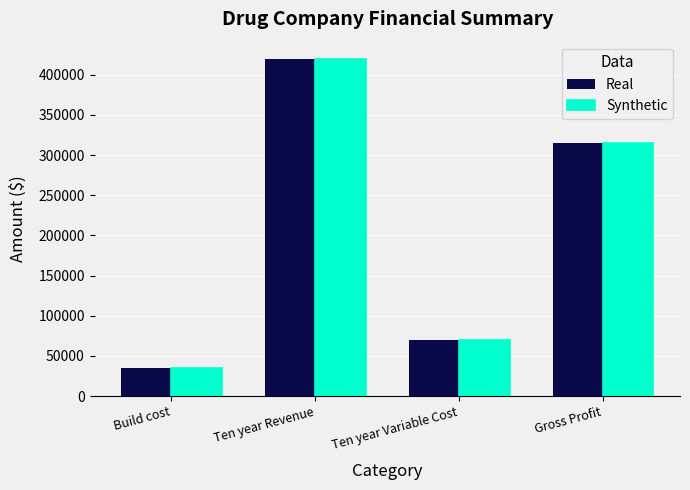

How many categories are shown in the chart?

4